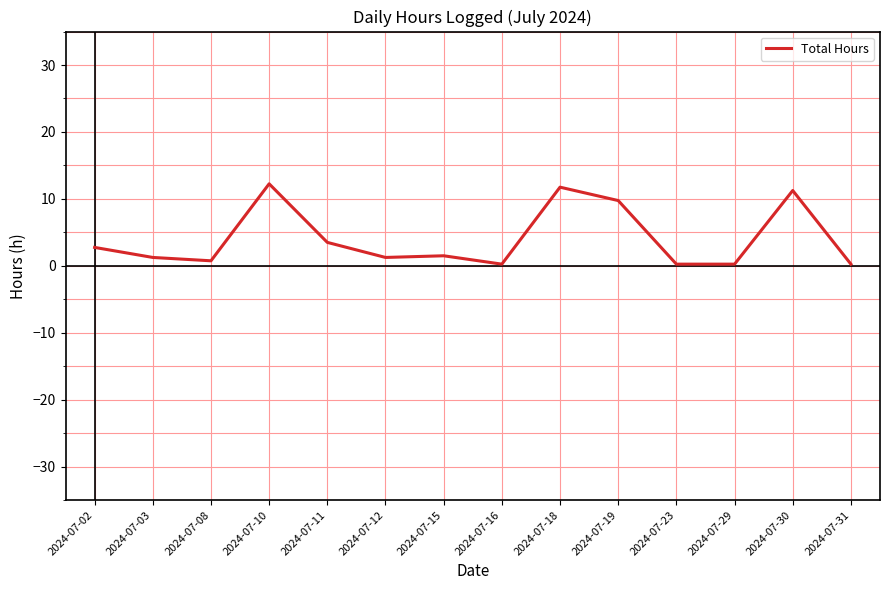

True or false: there are more than 1 points higher than both neighbors.

True